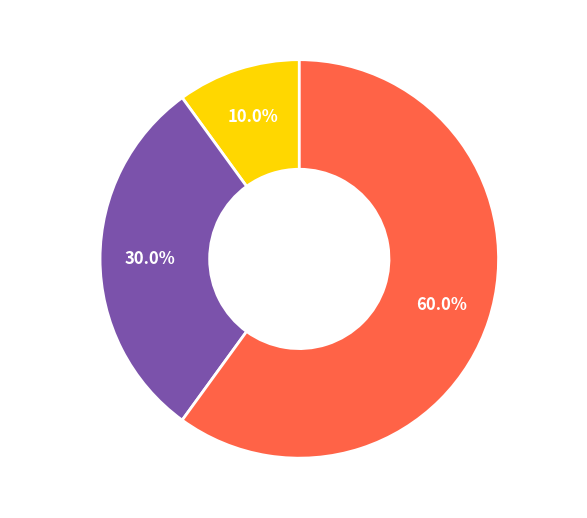

Rank the categories by value from highest to lowest.

Group 2, Group 1, Group 0